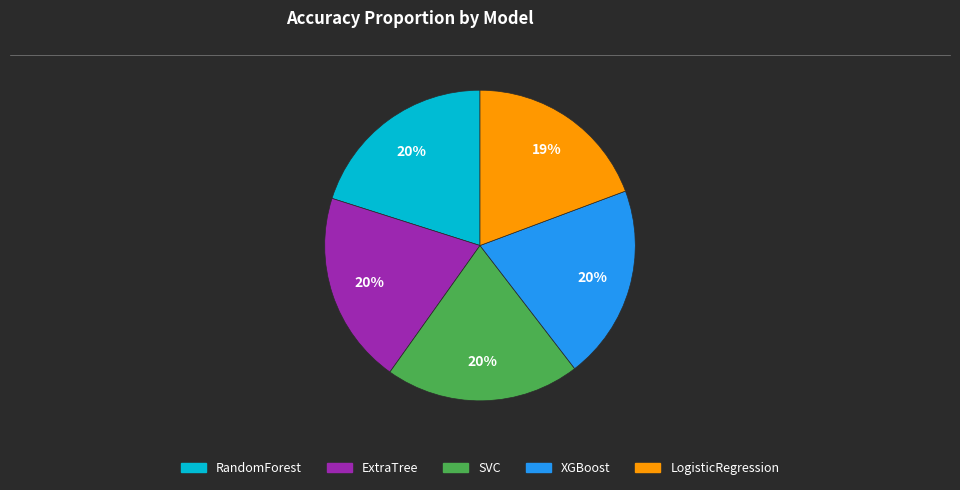

True or false: SVC accounts for 30% of the total.

False